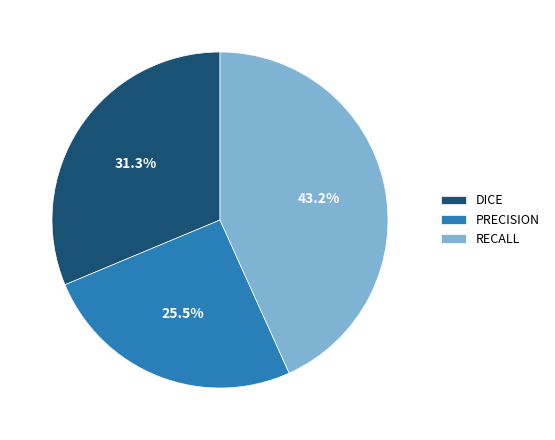

What is the smallest slice in the pie chart?

PRECISION